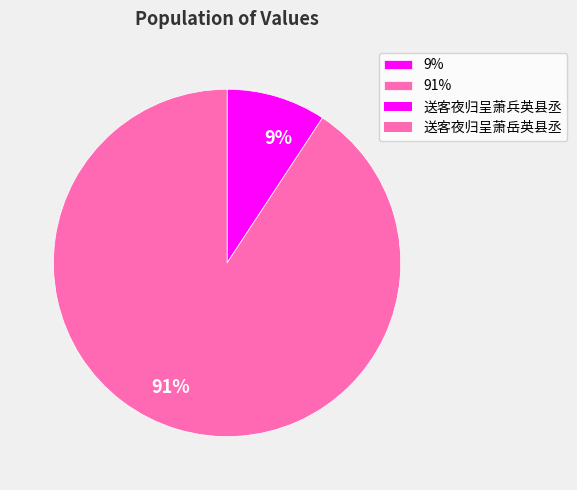

Is it true that 91% is 91% of the pie?

True